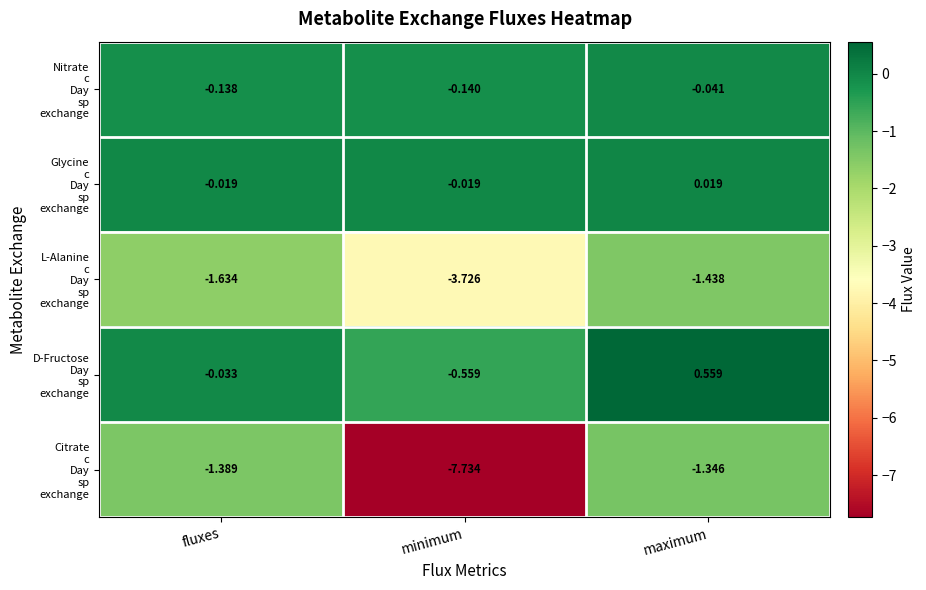

At which category is the sum across all series the highest?

maximum